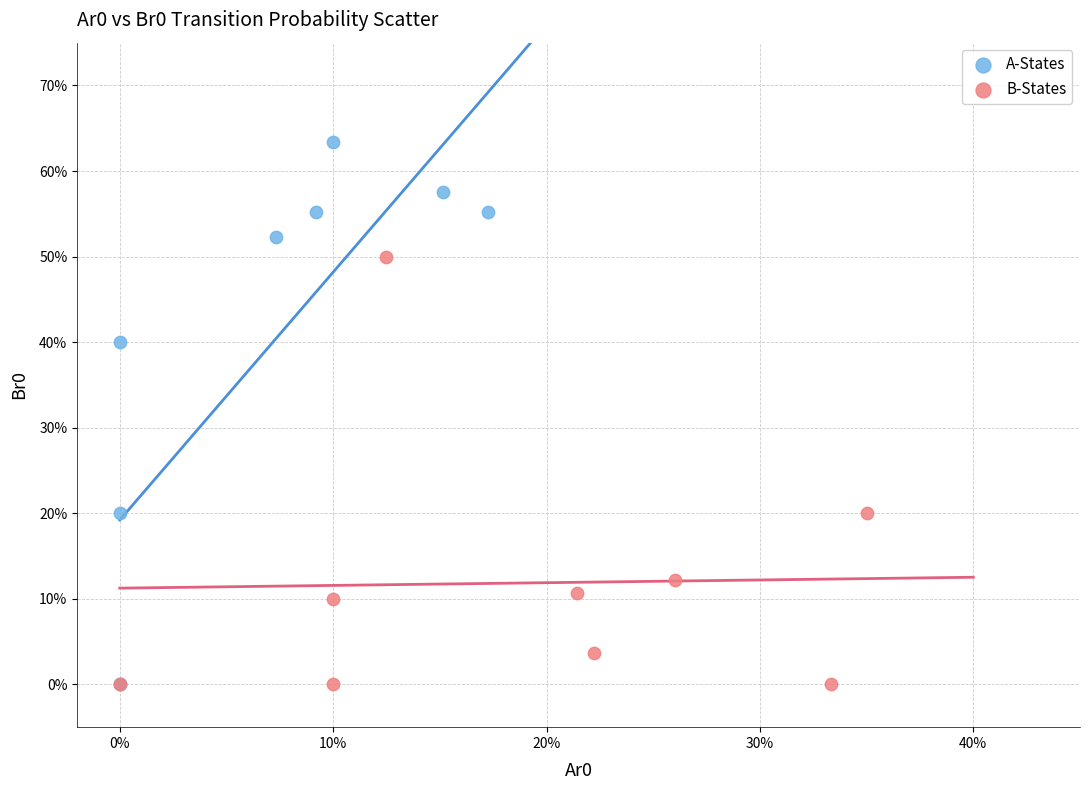

Which series contains the highest Y value?

A-States